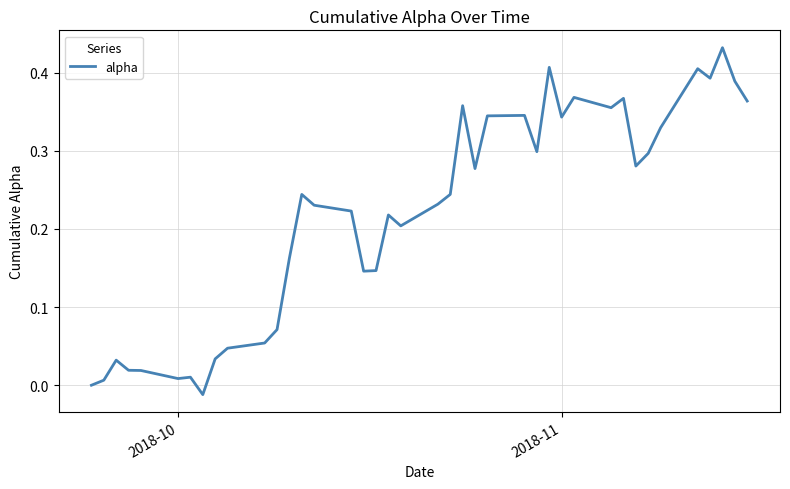

Does the chart have visible grid lines?

Yes